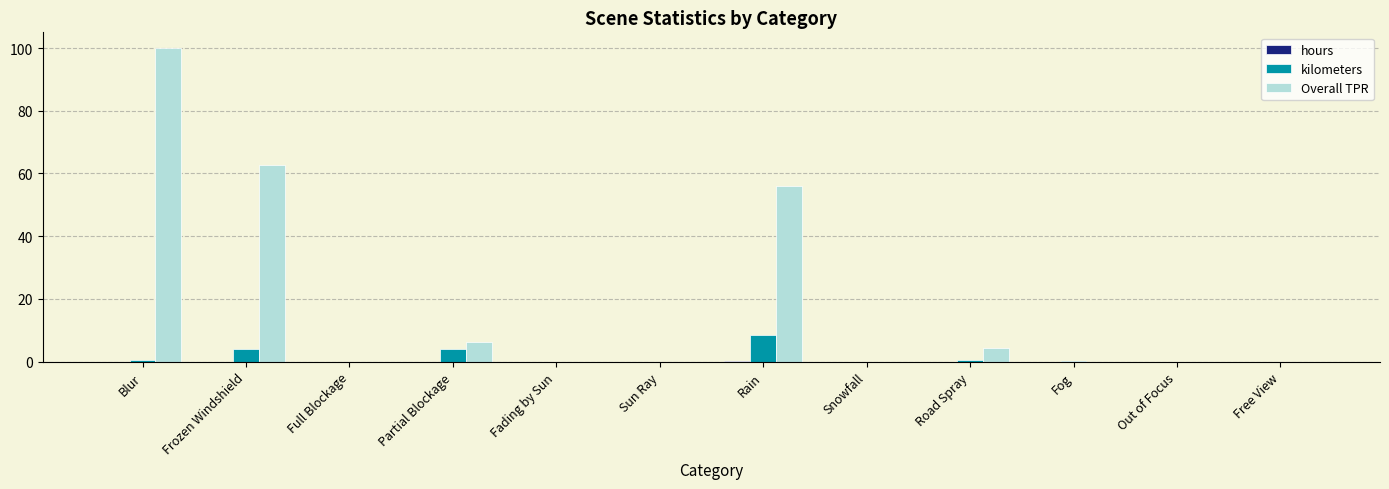

Is it true that kilometers equals 4.7 at Out of Focus?

False